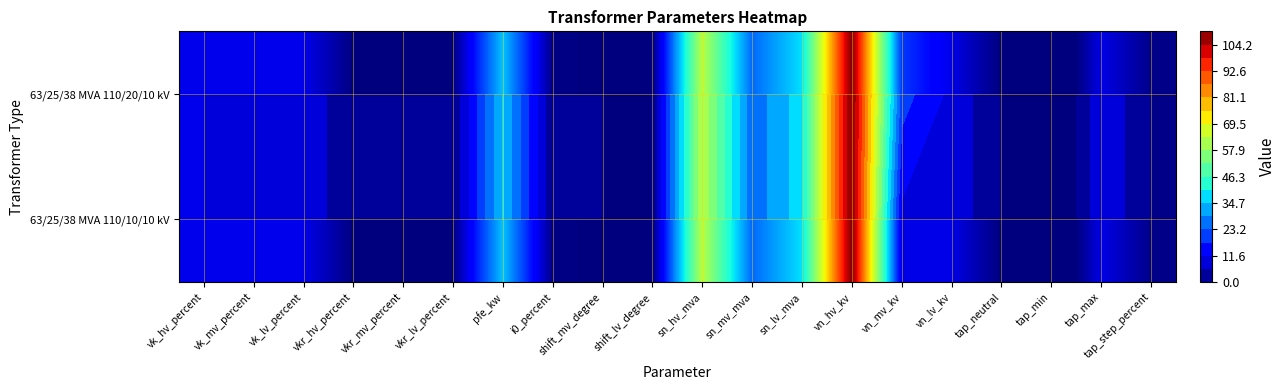

Is it true that 63/25/38 MVA 110/10/10 kV equals 0.1 at vkr_hv_percent?

False